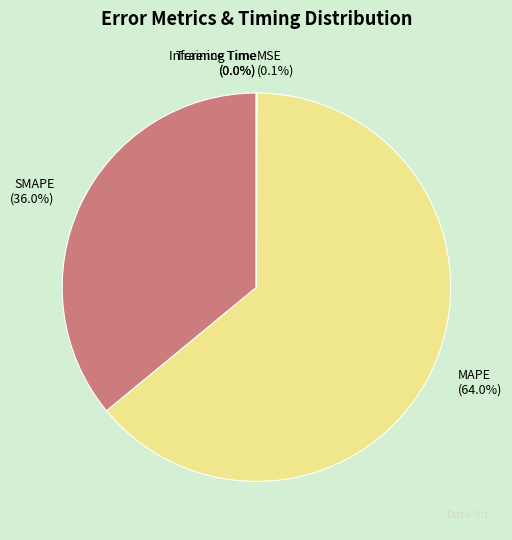

Which slice is the largest?

MAPE